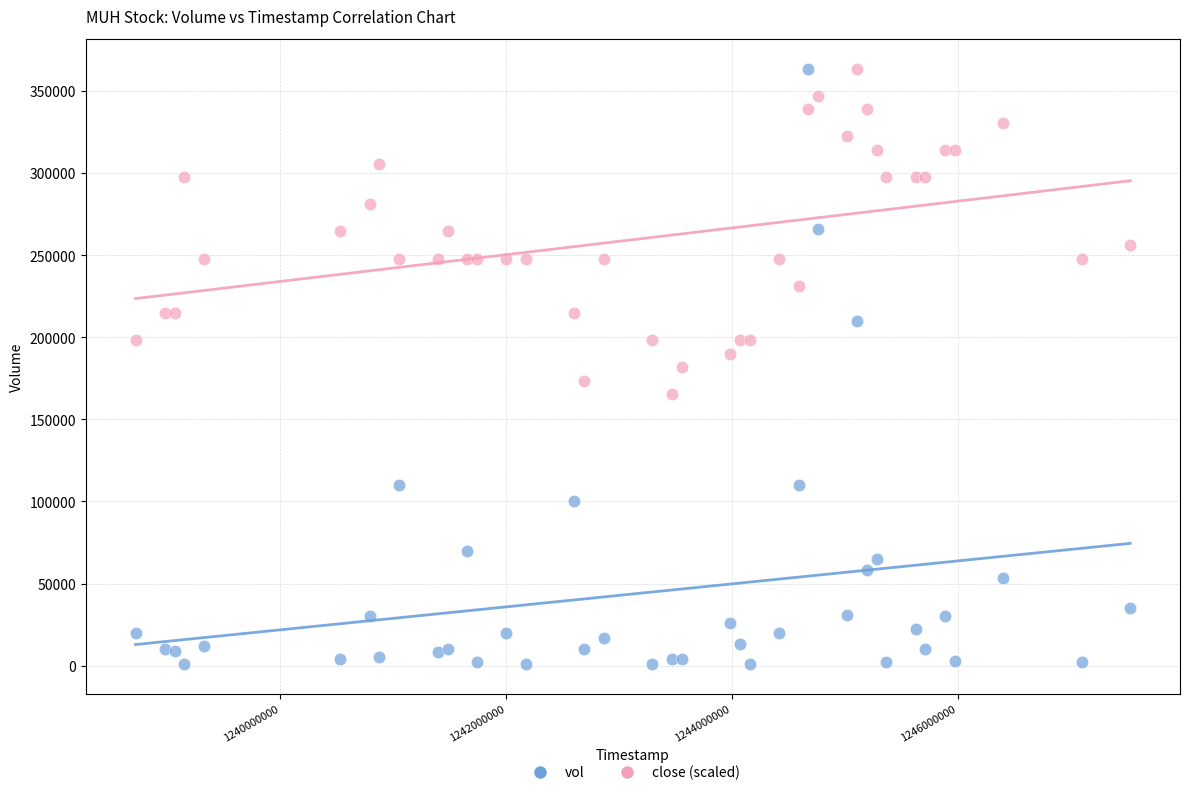

Which series has the widest spread of Y values?

vol